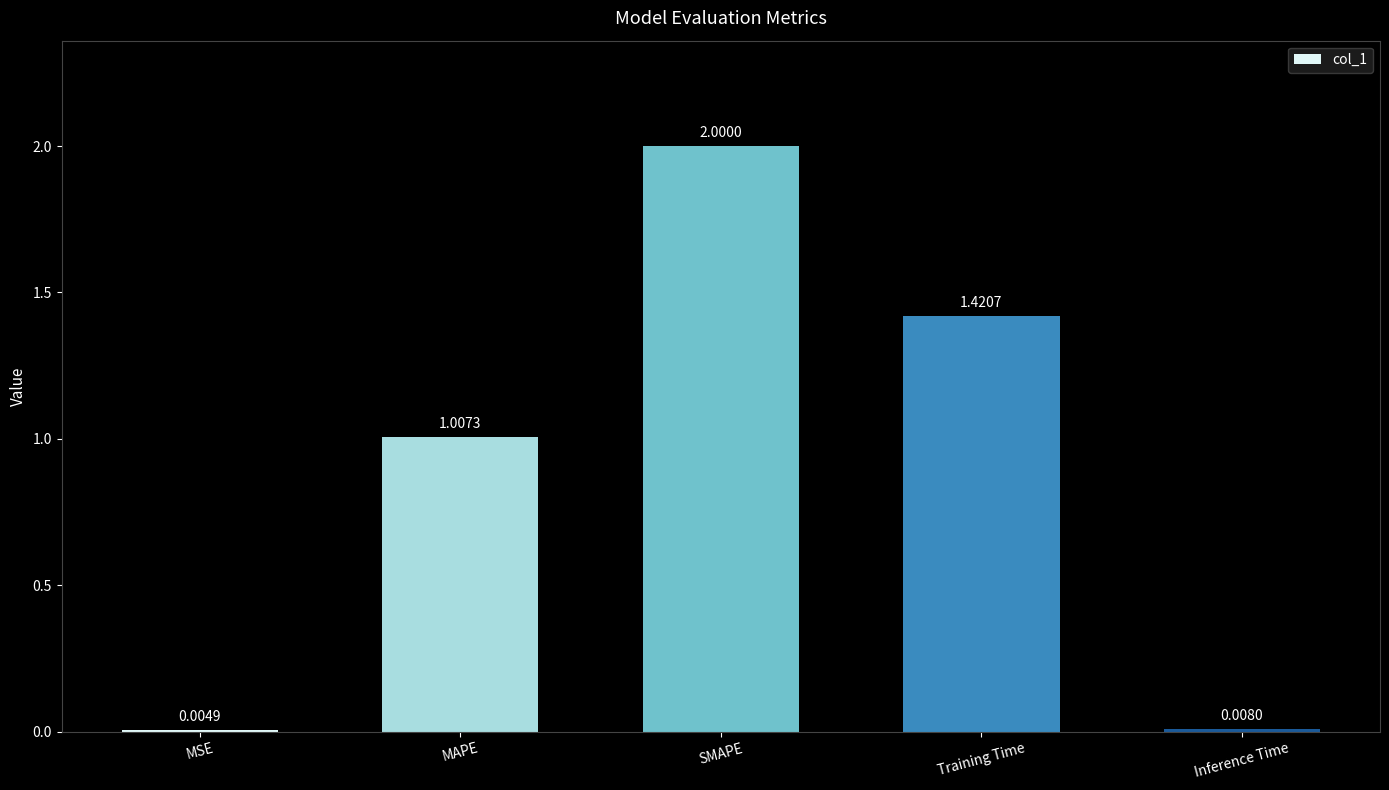

Which label corresponds to the largest value in the chart?

SMAPE